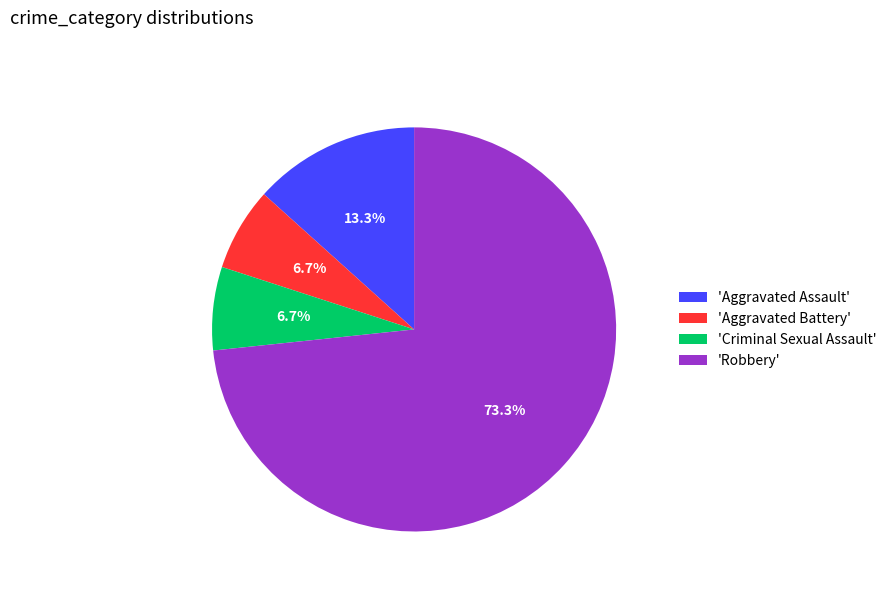

Which has a higher value, 'Robbery' or 'Criminal Sexual Assault'?

'Robbery'